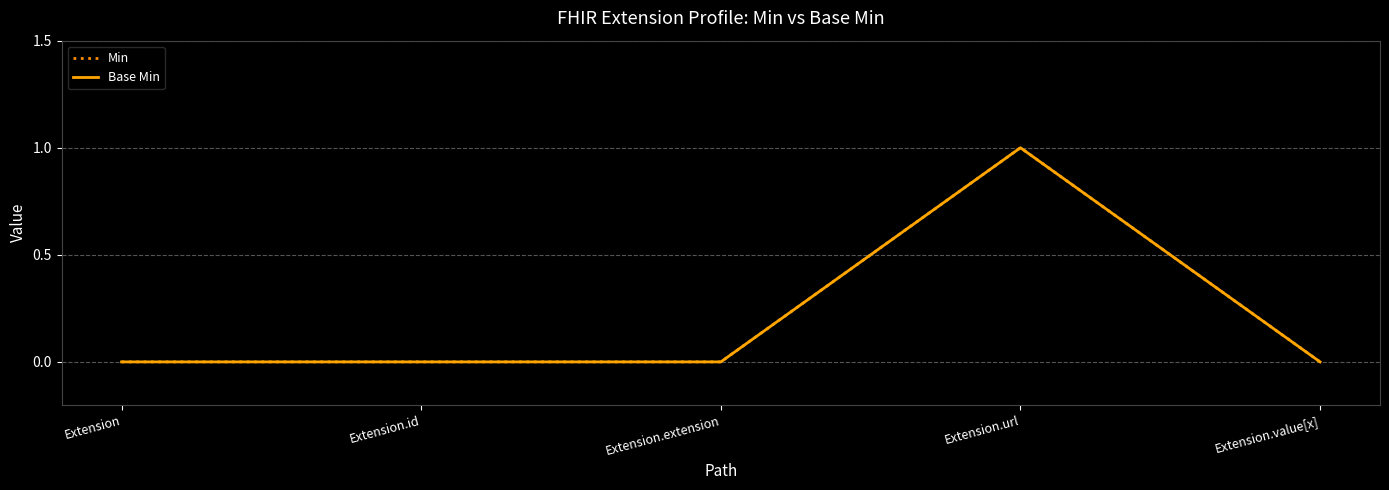

Reading right to left, transcribe all the data shown in this chart.

Min: Extension.value[x]=0	Extension.url=1	Extension.extension=0	Extension.id=0	Extension=0
Base Min: Extension.value[x]=0	Extension.url=1	Extension.extension=0	Extension.id=0	Extension=0